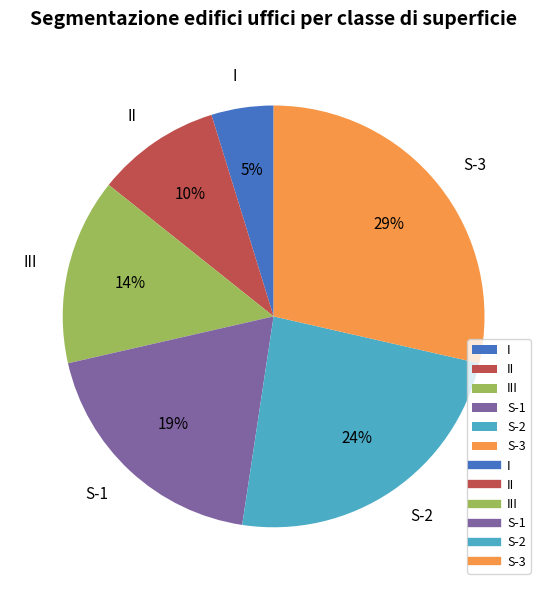

Does I account for over 50% of the chart?

No